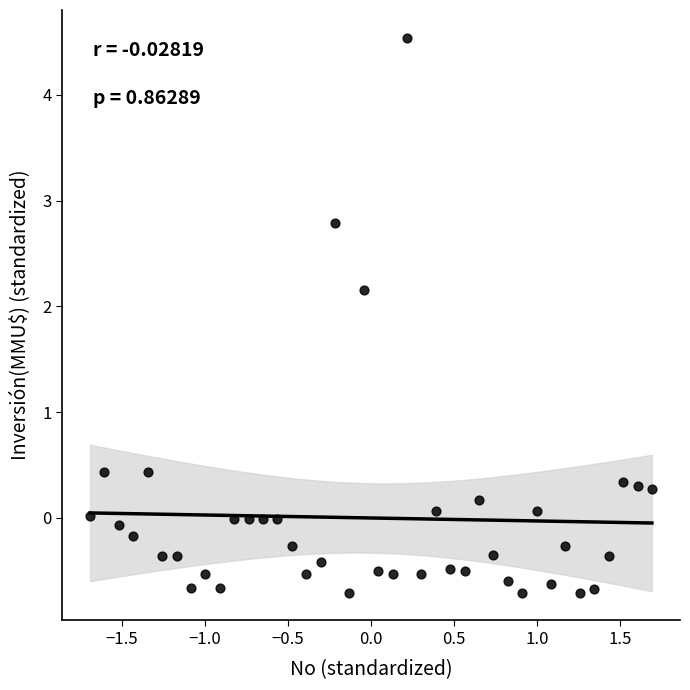

What is the range of Y values (max minus min)?

5.2